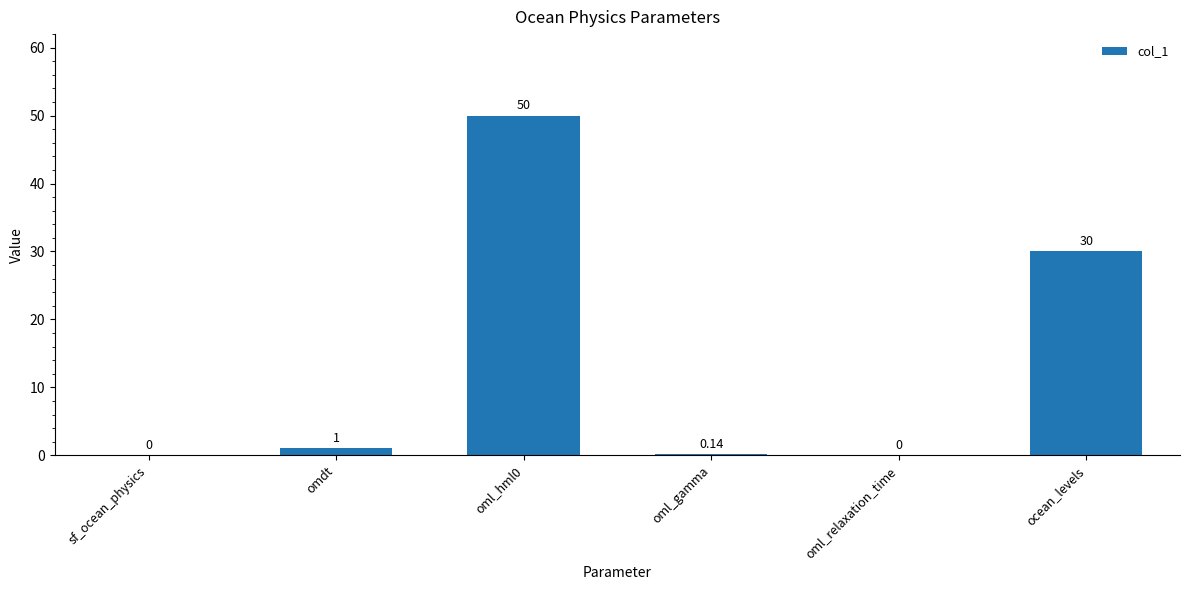

Does the chart contain stacked bars?

No